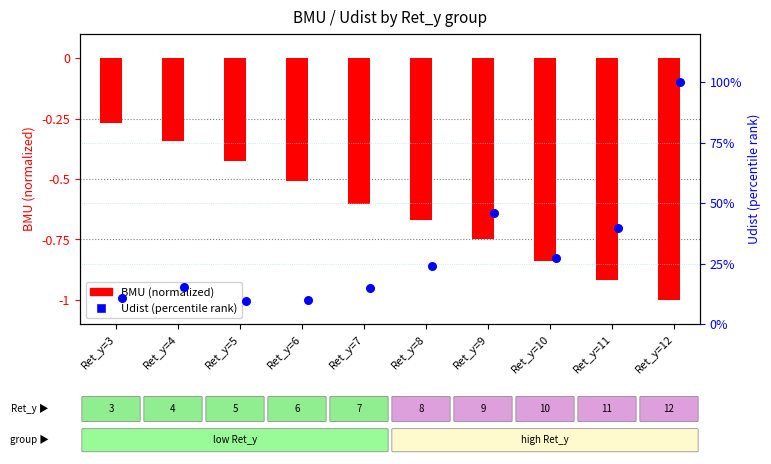

Which series reaches the minimum Y coordinate?

BMU (normalized)